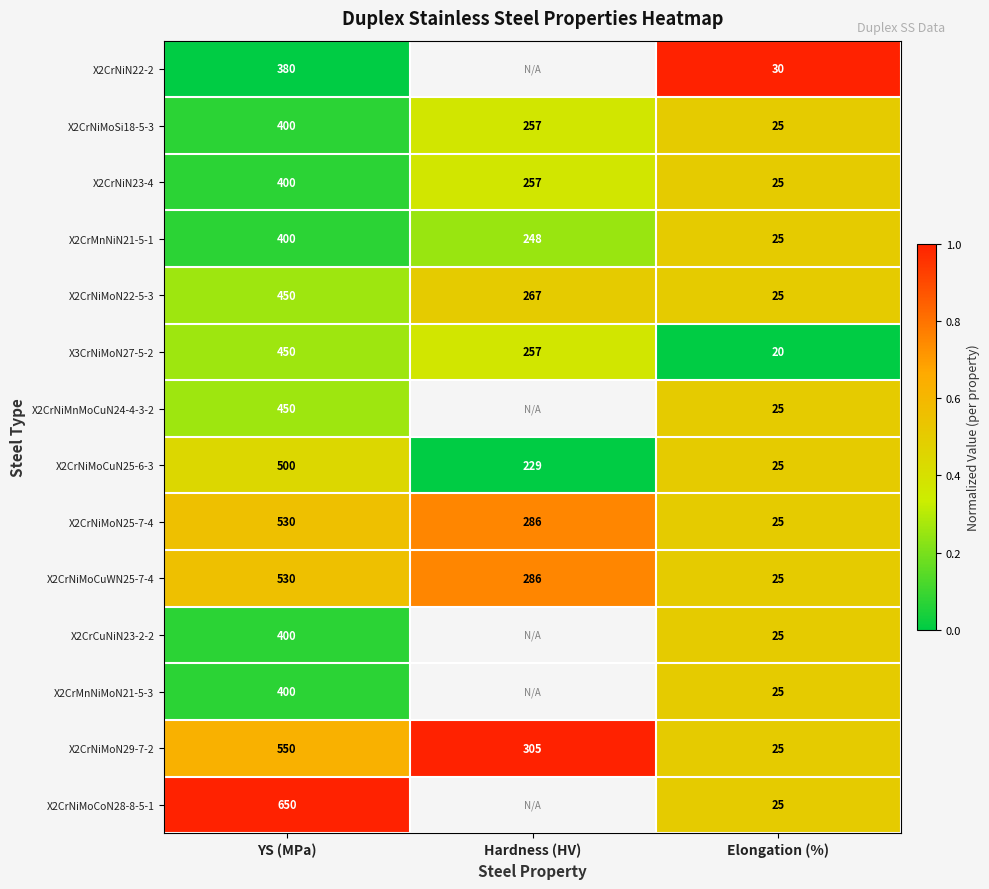

What is the sum of all X3CrNiMoN27-5-2 values?

727